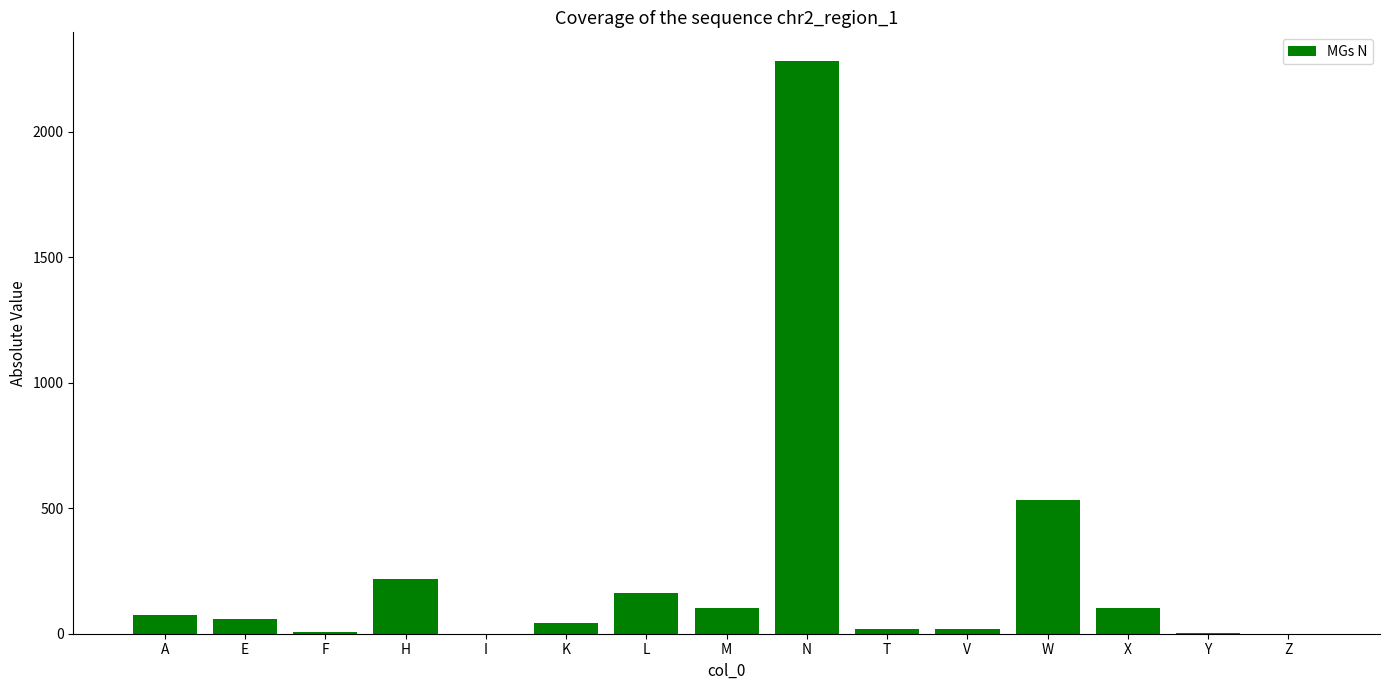

Which label corresponds to the largest value in the chart?

N